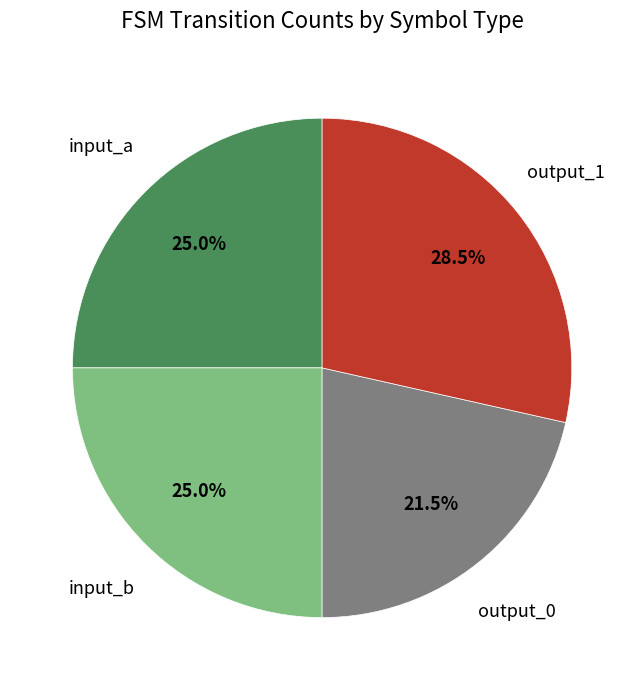

What is the smallest slice in the pie chart?

output_0